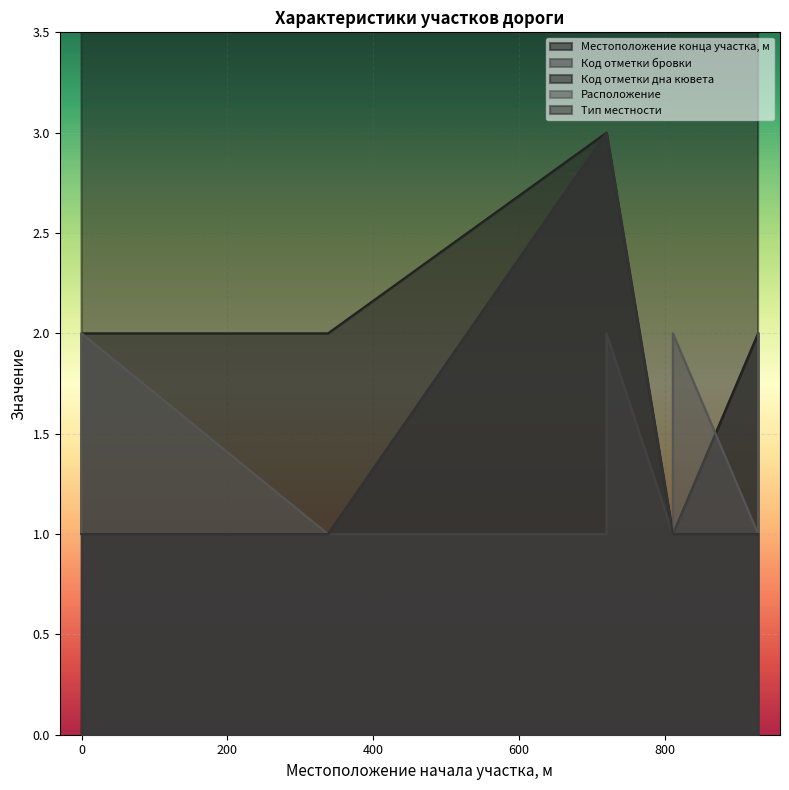

Which label corresponds to the largest value in the chart?

928